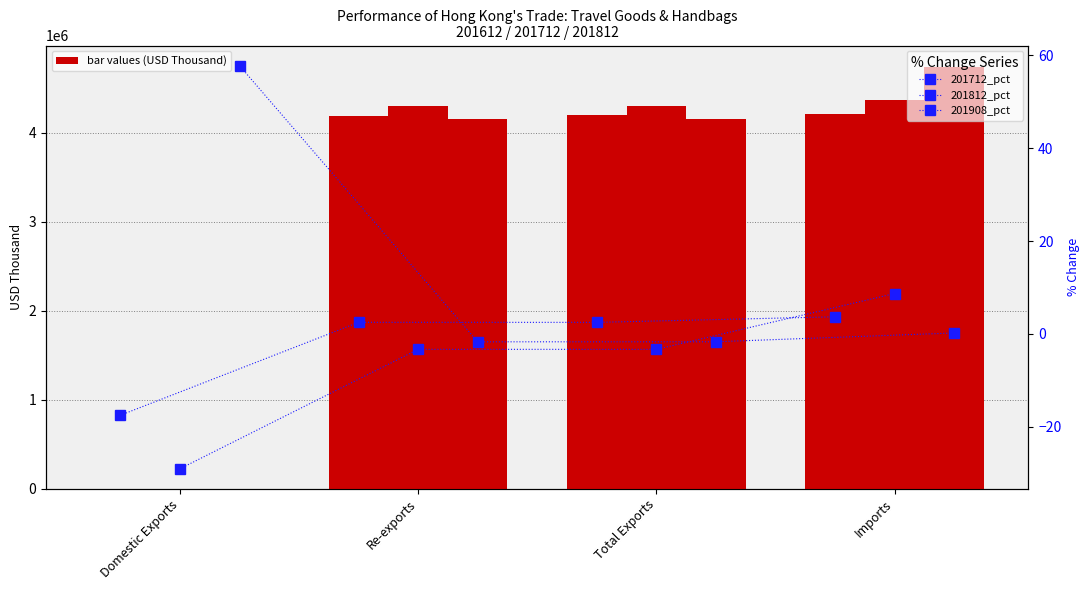

True or false: 201908_pct has a value of -1.7 at Re-exports.

True